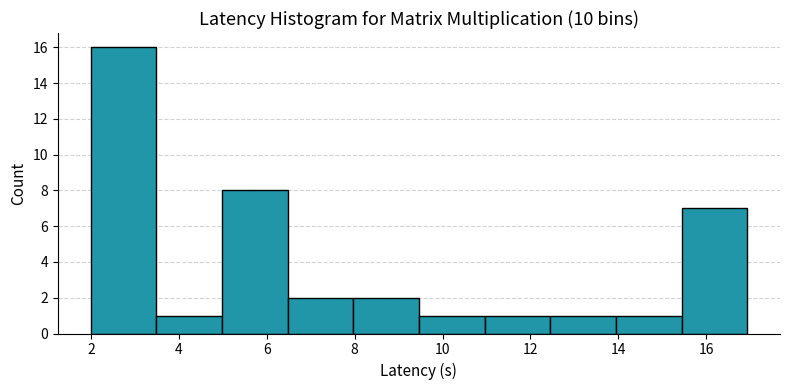

Reading left to right, list every bar in this chart as the range it spans on the x-axis followed by its height. Neither the bar edges nor the heights are printed on the chart, so give them approximately, as read against the axes.

2.0 to 3.4: 16
3.4 to 5.0: 1
5.0 to 6.4: 8
6.4 to 8.0: 2
8.0 to 9.4: 2
9.4 to 11.0: 1
11.0 to 12.4: 1
12.4 to 14.0: 1
14.0 to 15.4: 1
15.4 to 17.0: 7